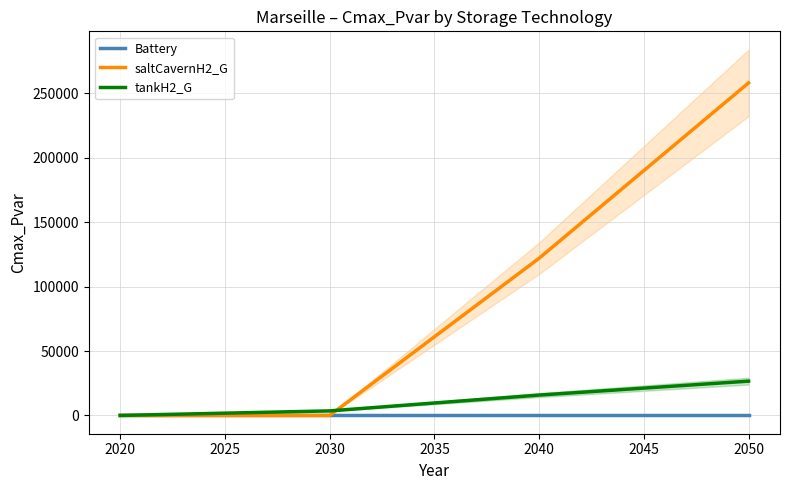

Which series has the widest spread of values?

saltCavernH2_G